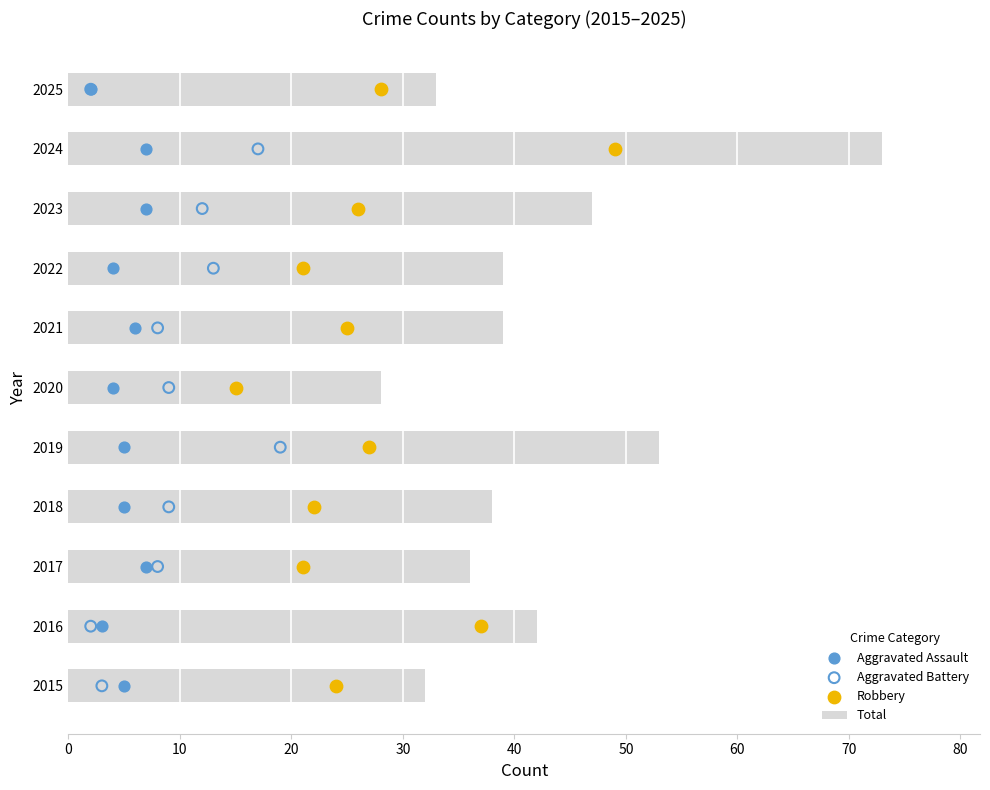

Which series contains the lowest Y value?

Aggravated Assault